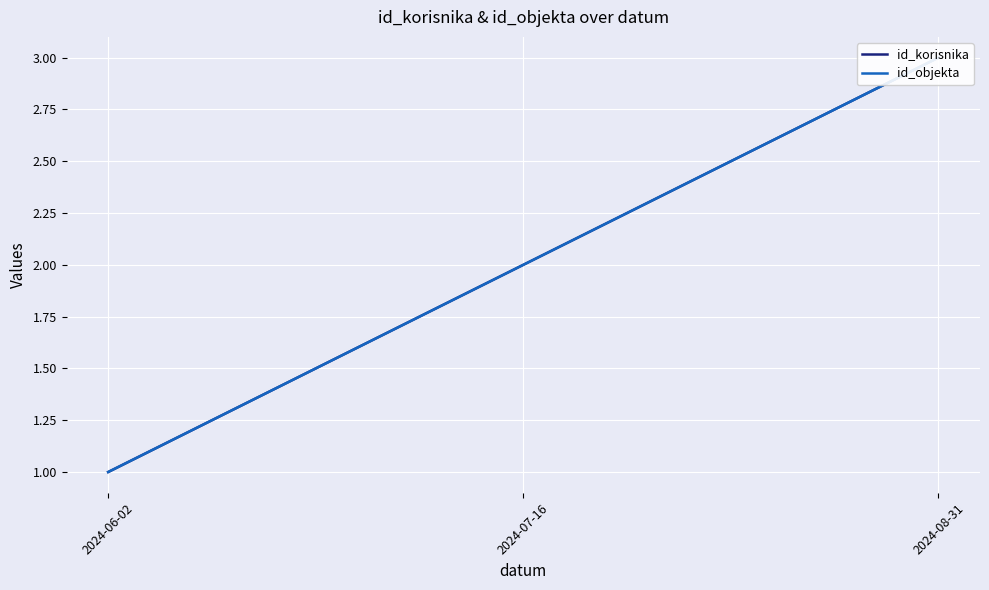

Which category has the highest value in the id_objekta series?

2024-08-31